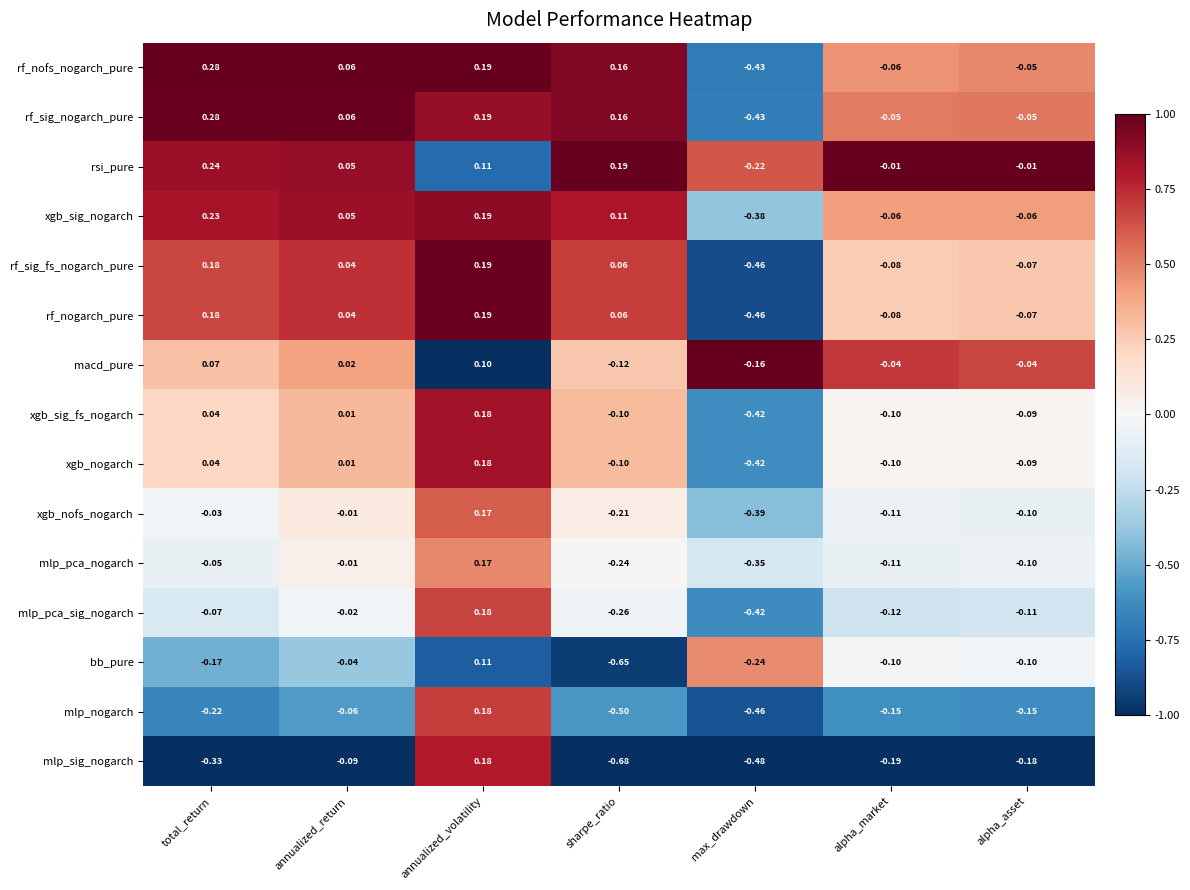

What is the spread (max minus min) of values at annualized_volatility?

0.1